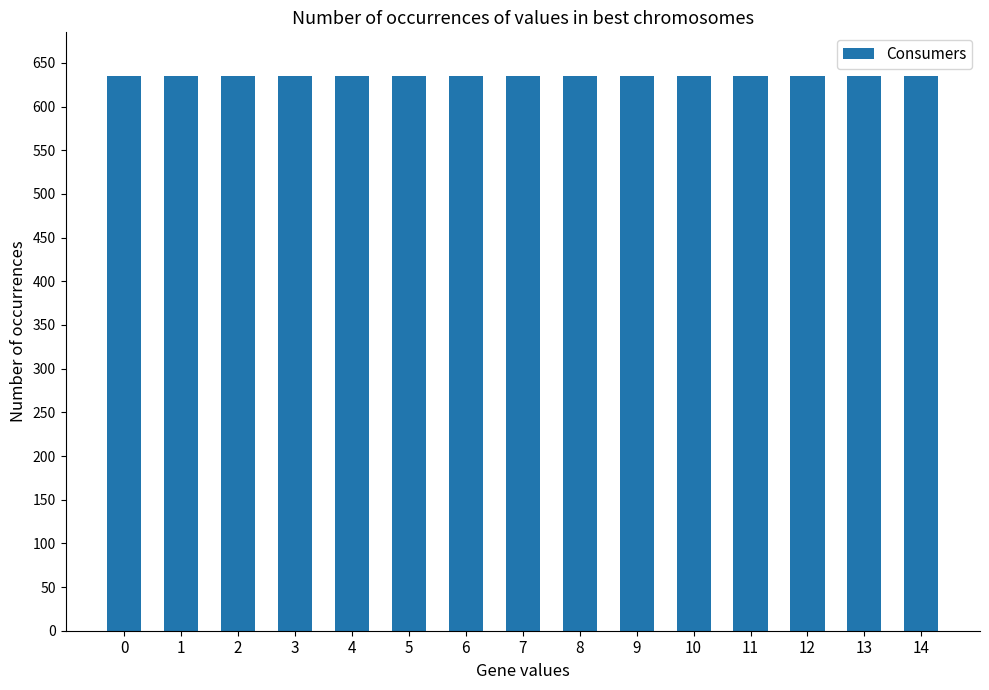

At how many categories does at least one series exceed 505?

15